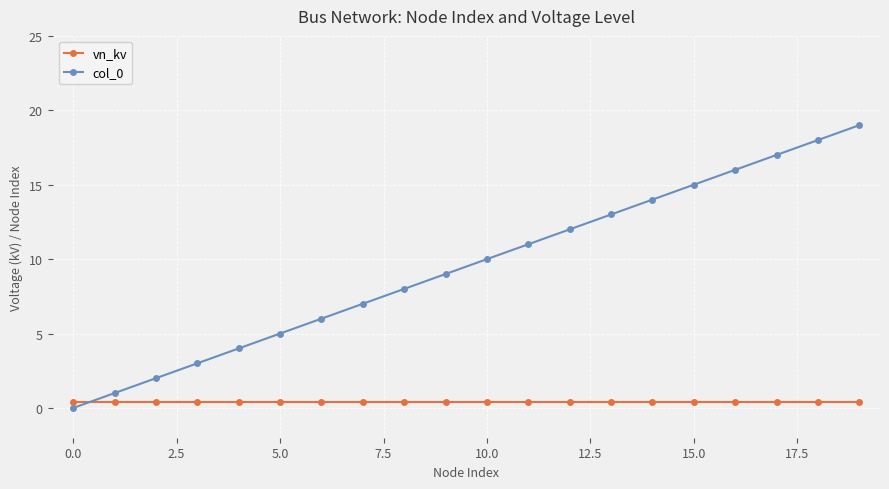

After their last crossing, which series has the higher values: vn_kv or col_0?

col_0